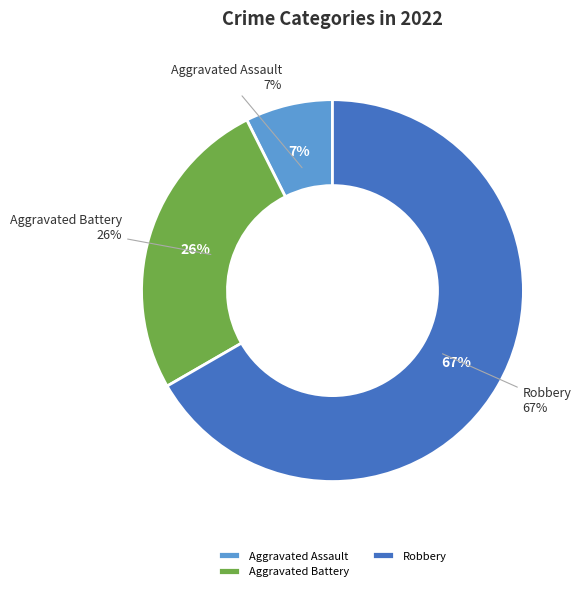

To the nearest percent, what percentage of the pie is Aggravated Assault?

7%